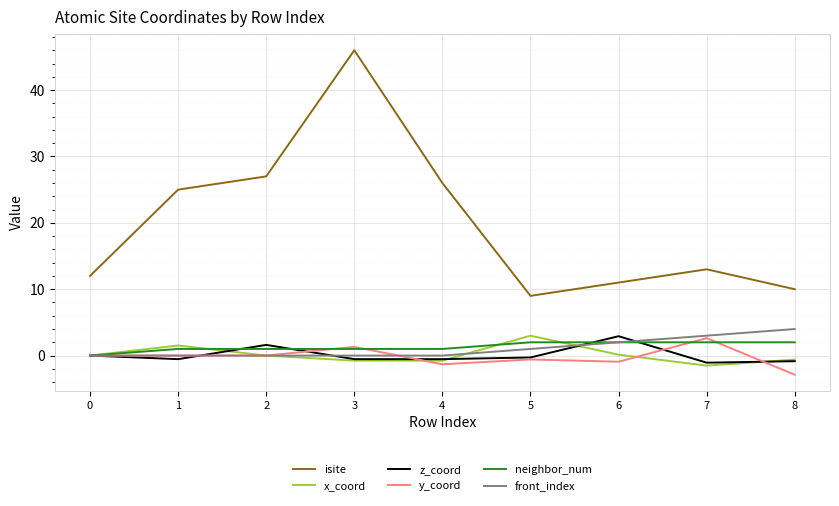

Which label corresponds to the largest value in the chart?

3